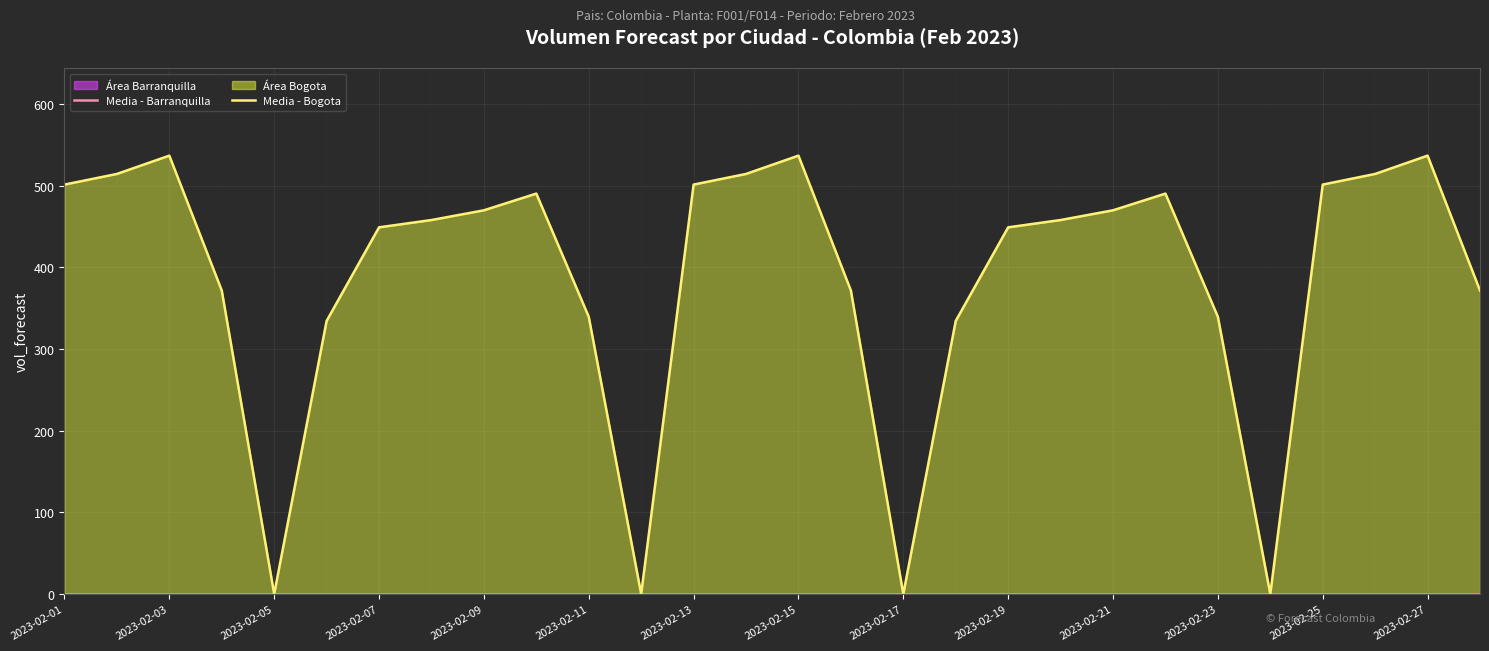

True or false: Bogota (línea) has a value of 0.0 at 2023-02-17.

True